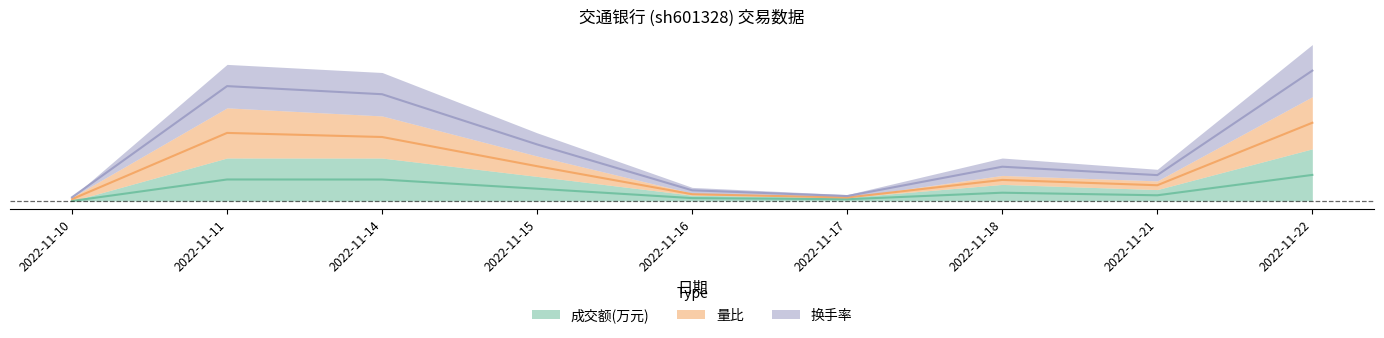

The value of 量比 at 2022-11-17 is 0.0. True or false?

False